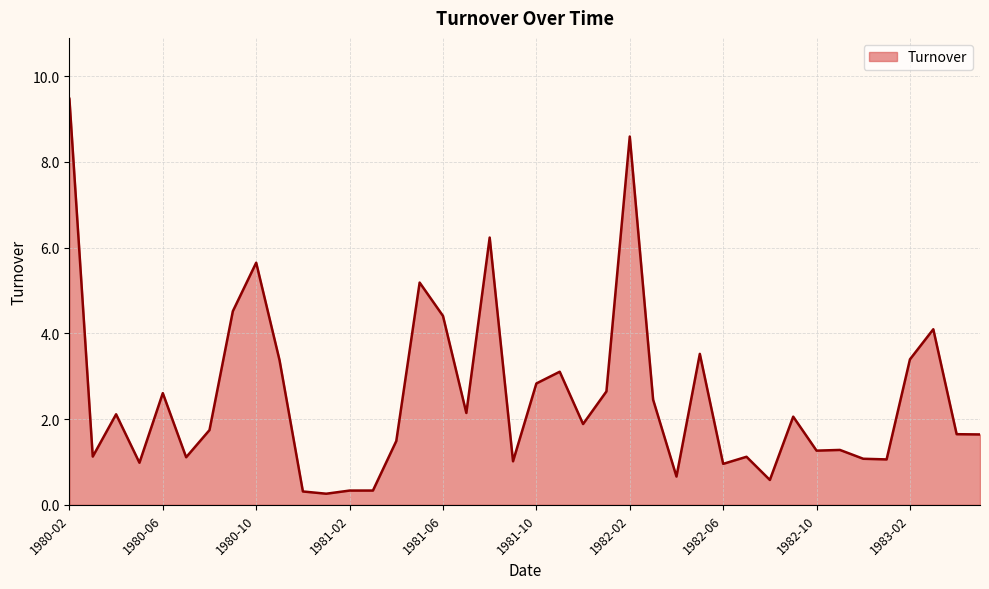

What is the difference between the maximum and minimum values?

9.2